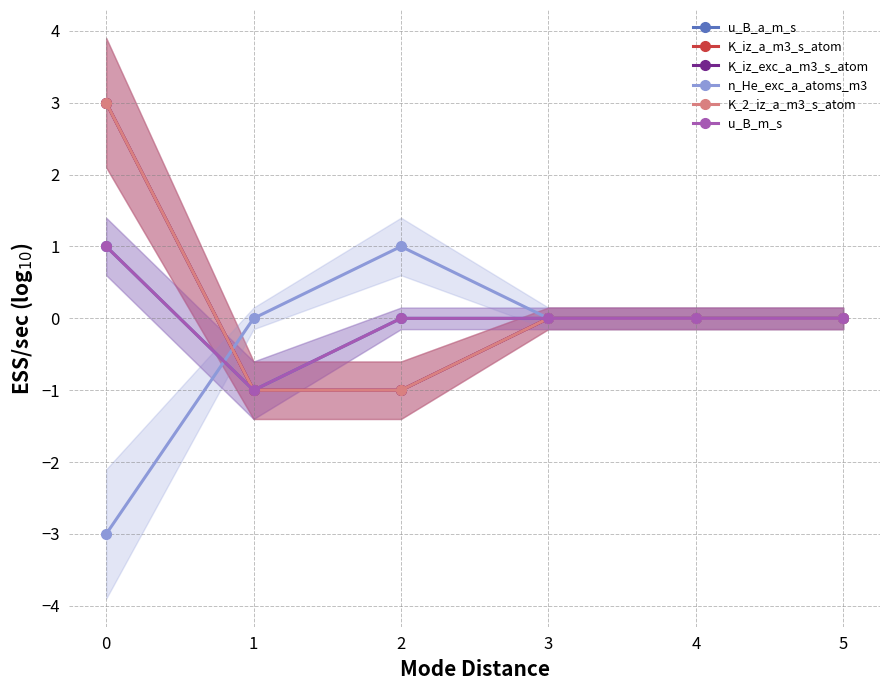

Rank the categories by u_B_m_s value from lowest to highest.

1, 2, 3, 4, 5, 0